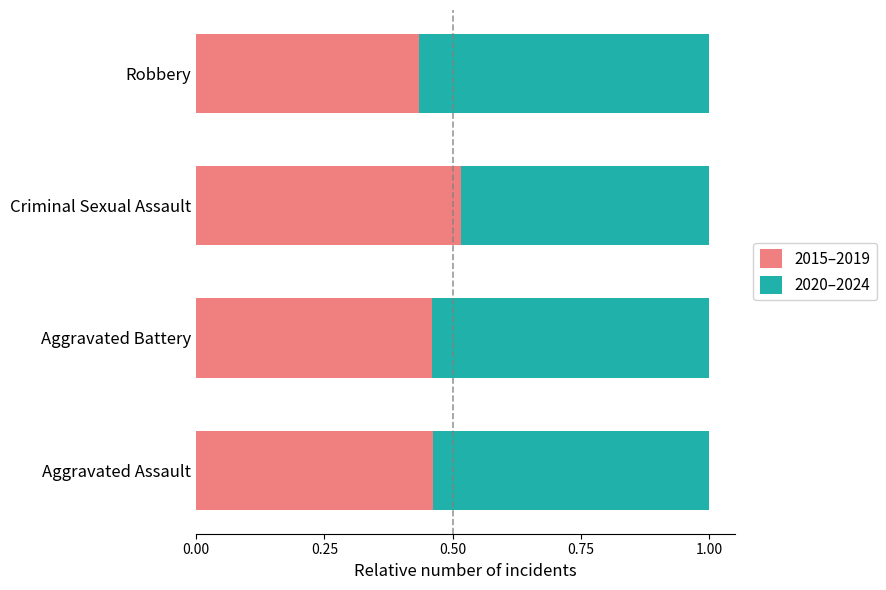

The 2015–2019 series shows 0.8 at Aggravated Battery. True or false?

False